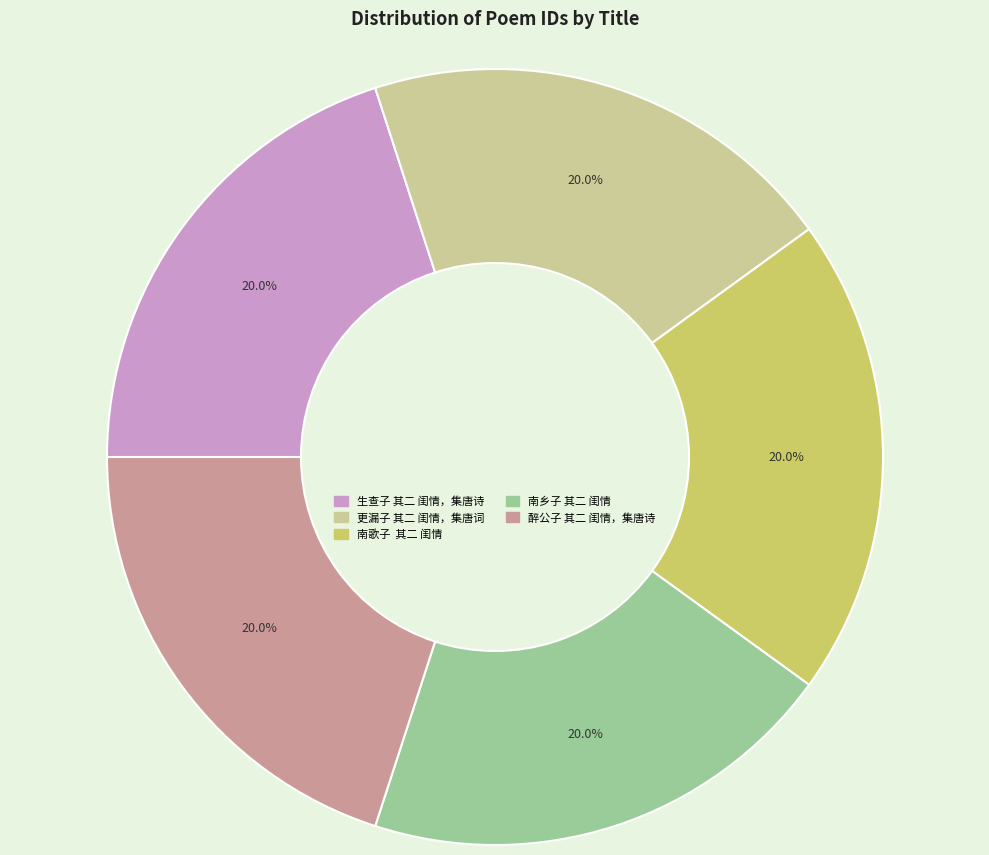

What percentage is NOT represented by 南乡子 其二 闺情?

80.0%